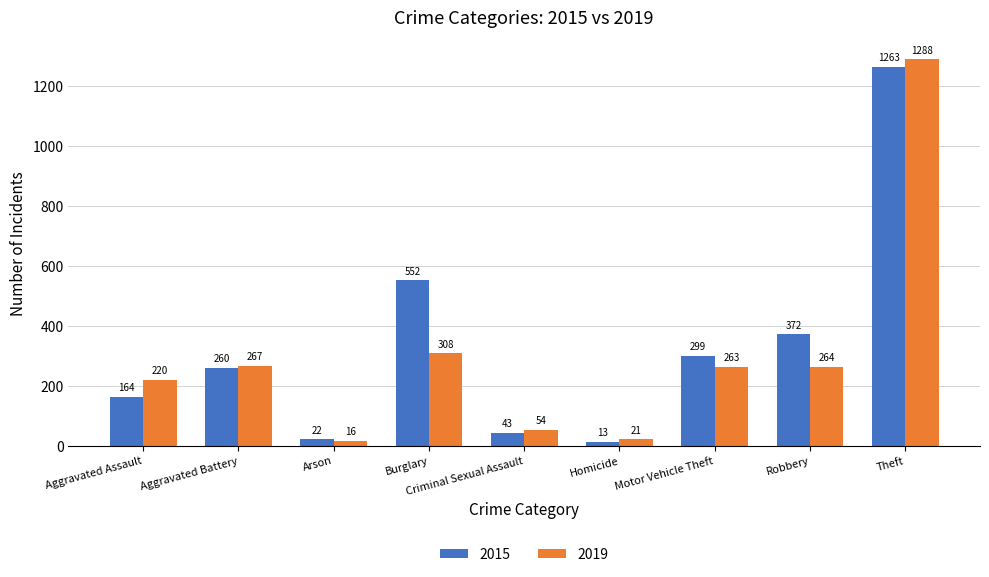

What is the value of the 2019 bar at the 6th from the left?

21